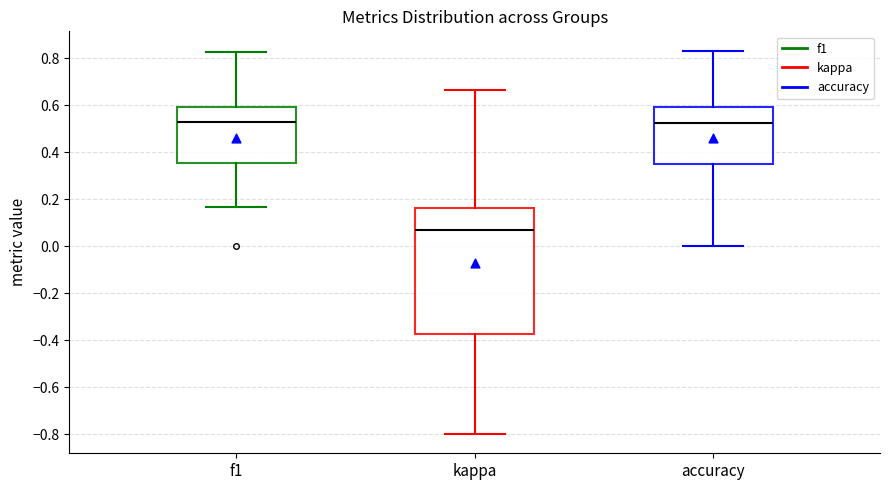

Reading left to right, read every box against the y-axis: the position of its median line, the range the box covers, and the ends of its whiskers. The values are not printed on the chart, so give them approximately, as read against the axis.

f1: median 0.52, box 0.36 to 0.60, whiskers 0.16 to 0.82
kappa: median 0.06, box -0.38 to 0.16, whiskers -0.80 to 0.66
accuracy: median 0.52, box 0.34 to 0.60, whiskers 0.00 to 0.84